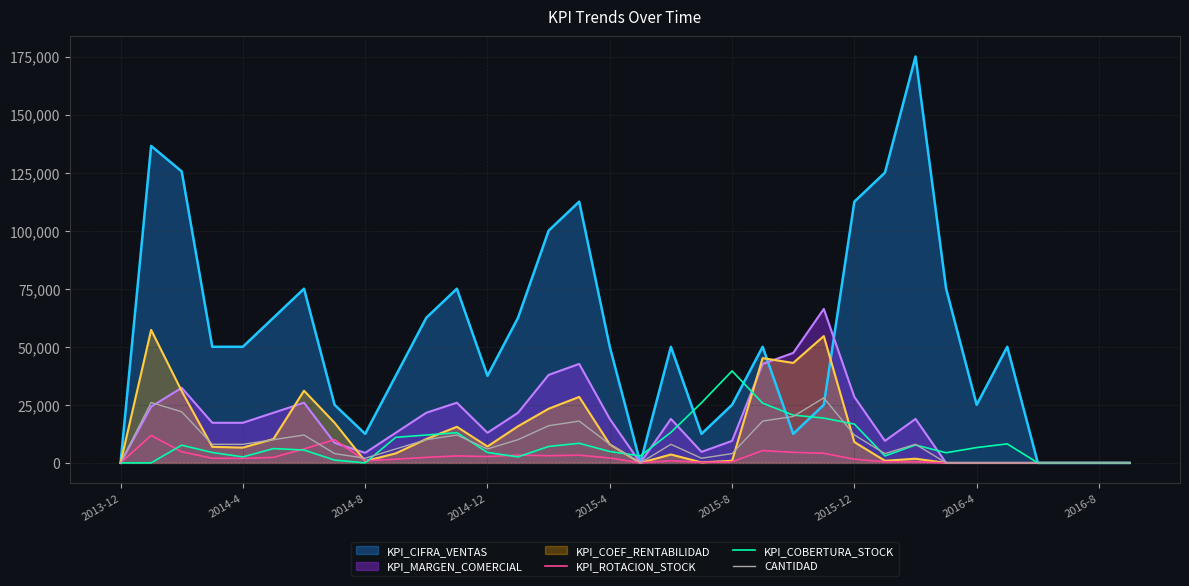

Is the value of KPI_COEF_RENTABILIDAD at 2016-4 greater than the value of KPI_COBERTURA_STOCK at 2014-12?

No